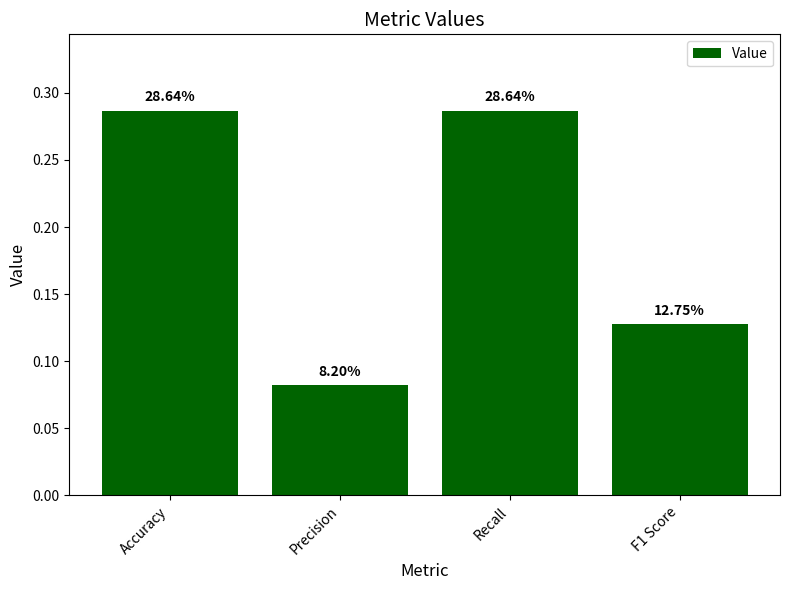

How many bars are there in total?

4